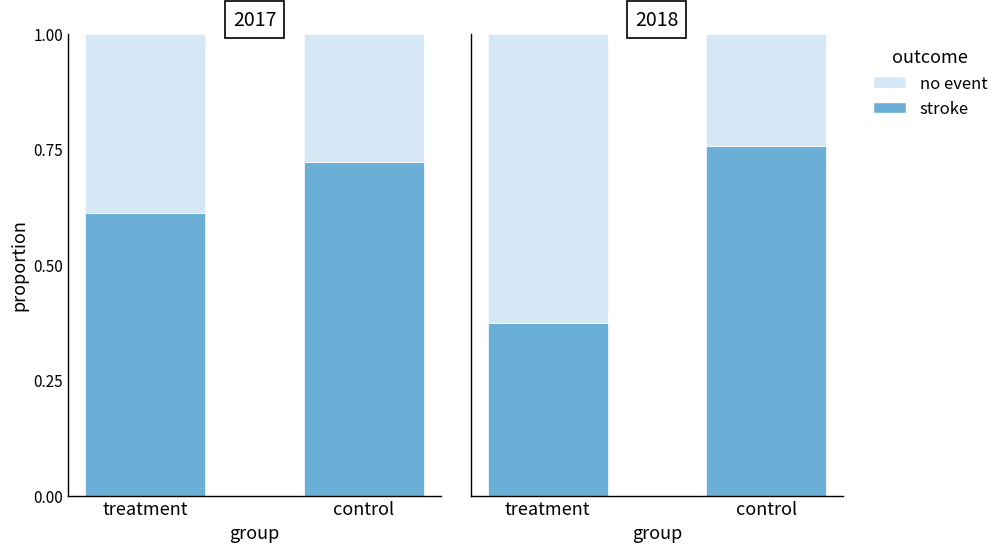

Which series has the largest total across all categories?

stroke